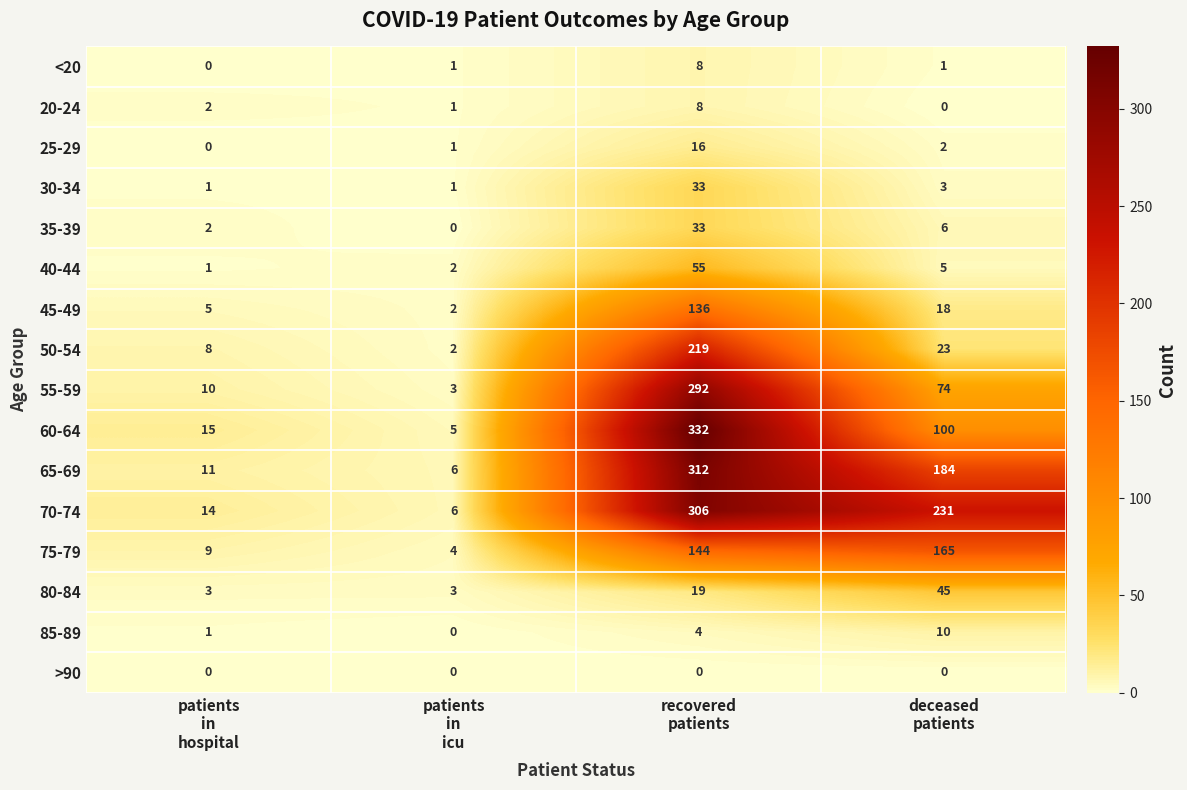

What is the sum of all 85-89 values?

15